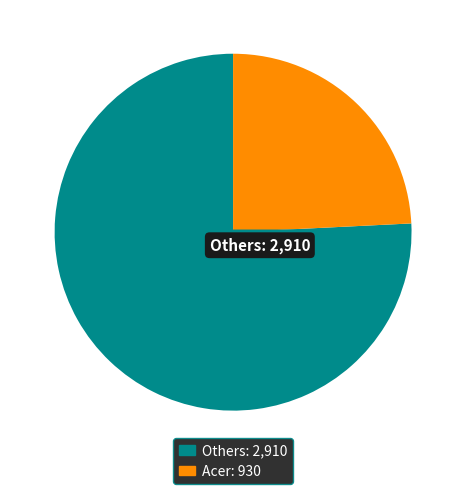

Is there any slice that represents more than half of the pie?

Yes